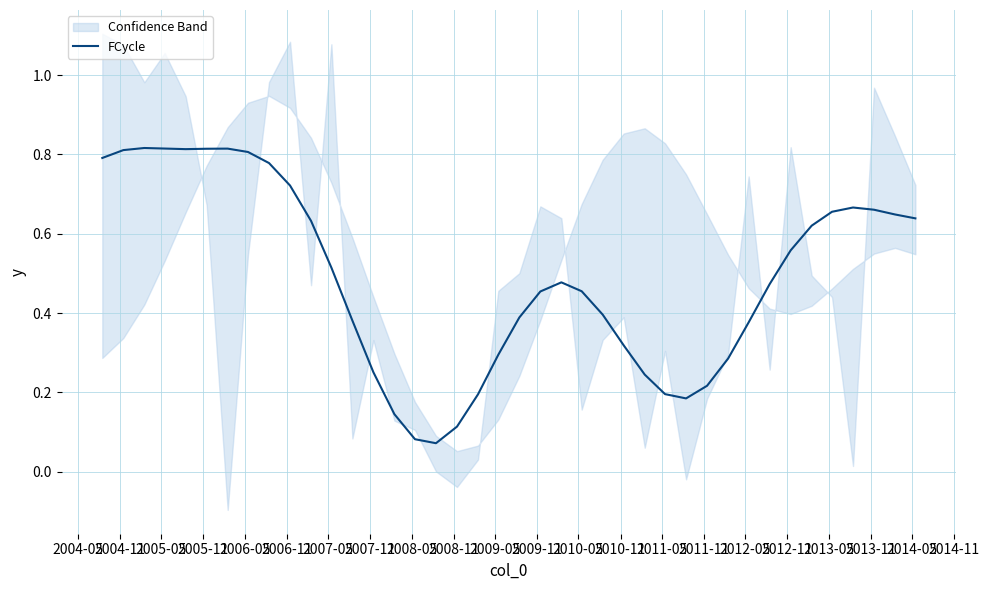

What is the average value?

0.5